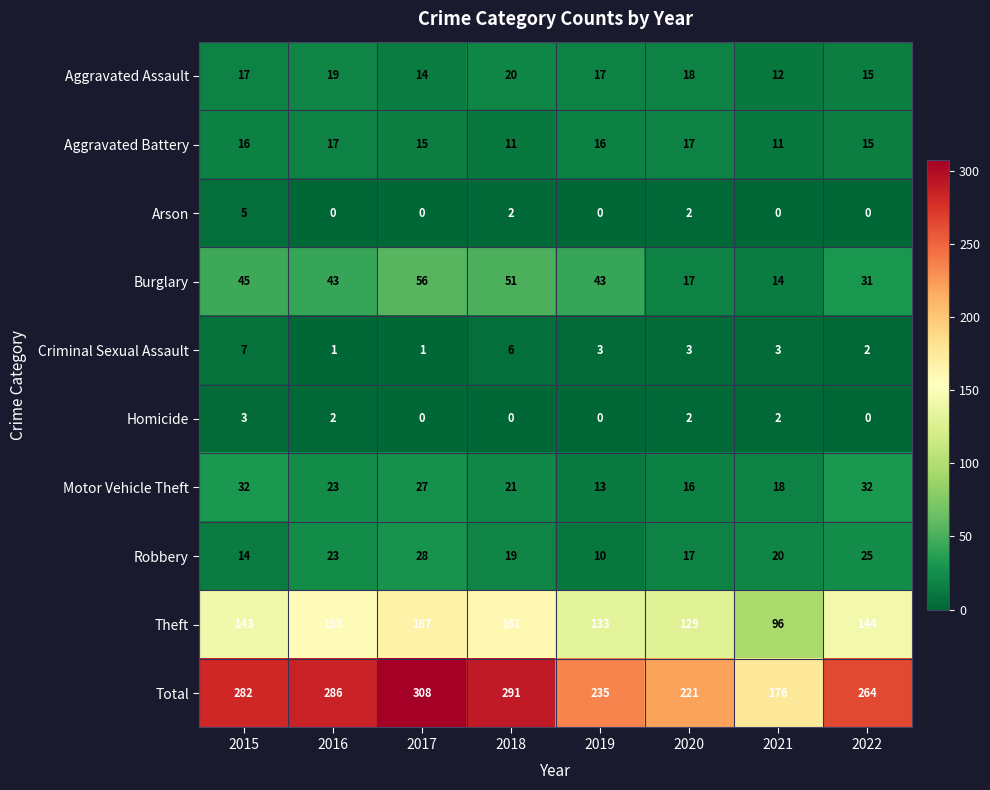

True or false: Aggravated Battery has a value of 16 at 2019.

True